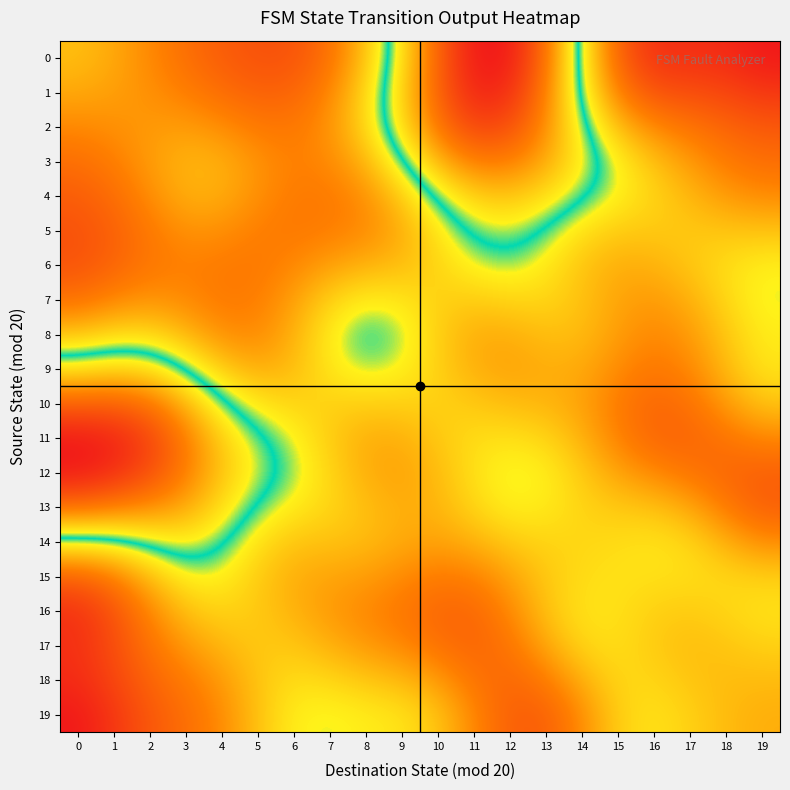

Which series has the largest total across all categories?

17